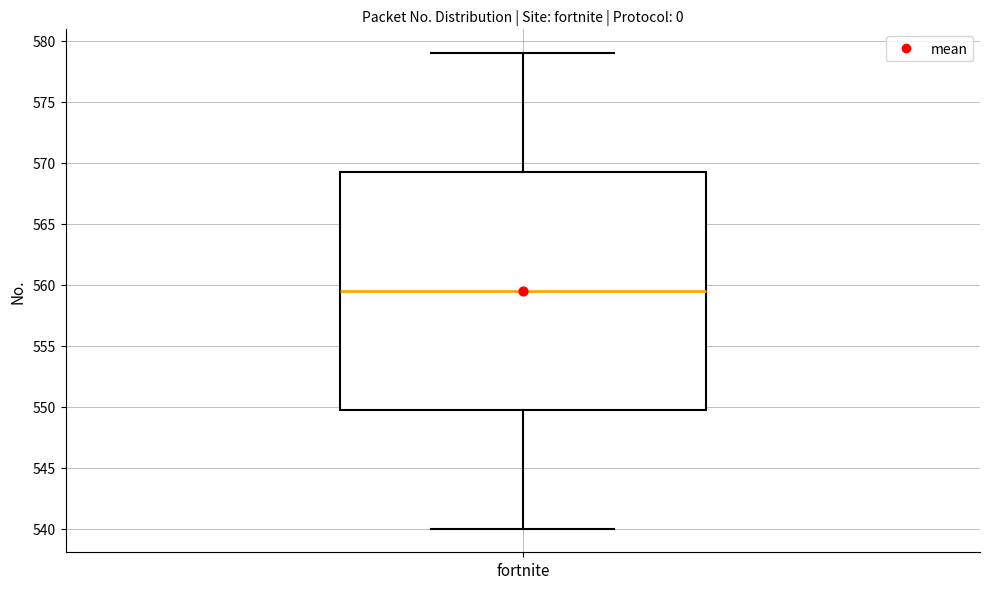

Read this box plot against the y-axis: the position of the median line, the range covered by the box, and the ends of both whiskers. The values are not printed on the chart, so give them approximately, as read against the axis.

median 559.5, box 550.0 to 569.5, whiskers 540.0 to 579.0